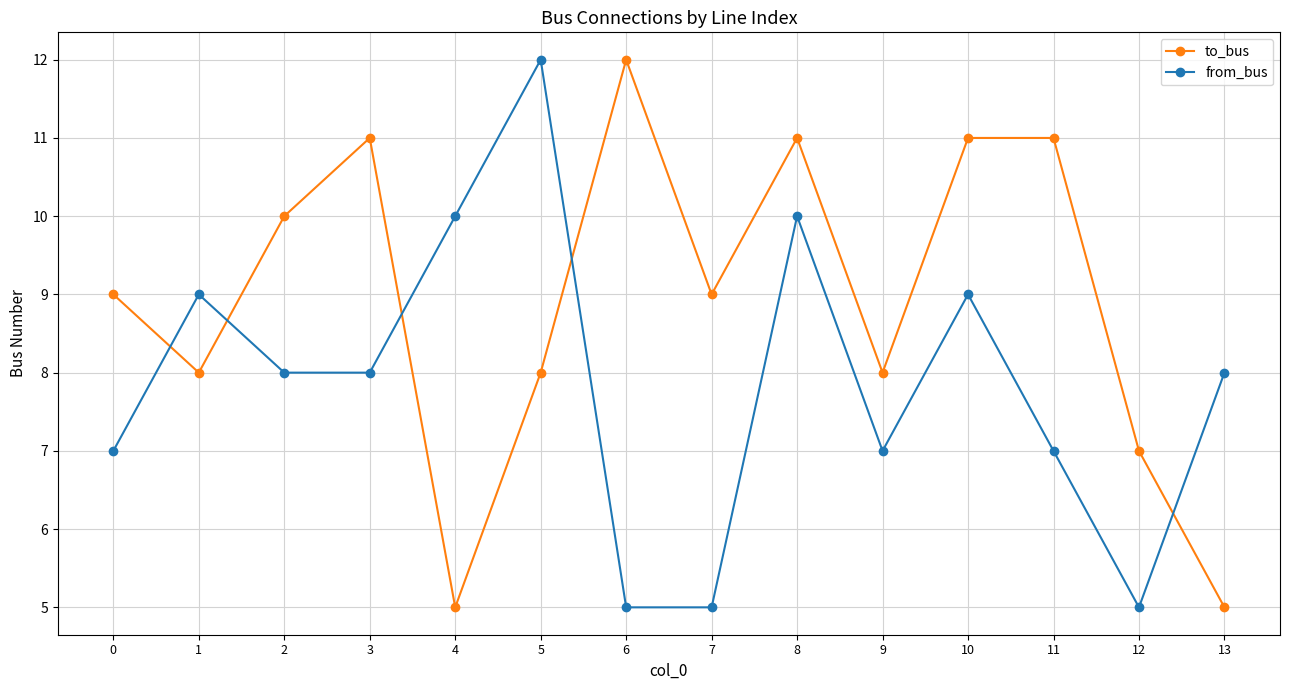

Is this an area chart (filled region under the line)?

No